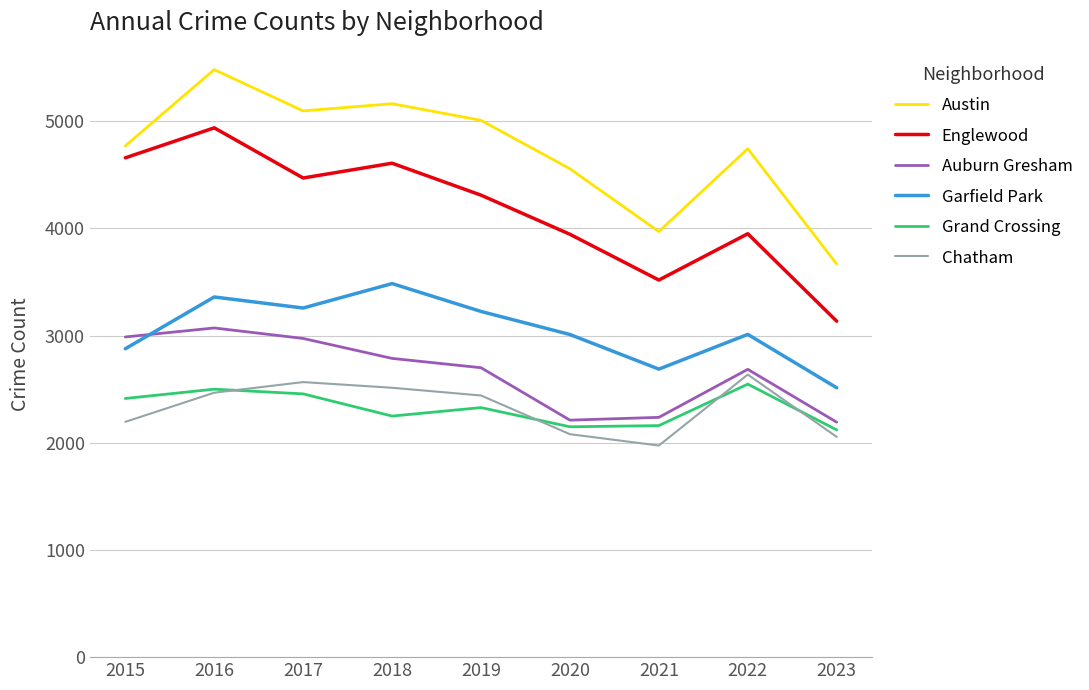

True or false: Austin has more than 0 interior local peaks.

True